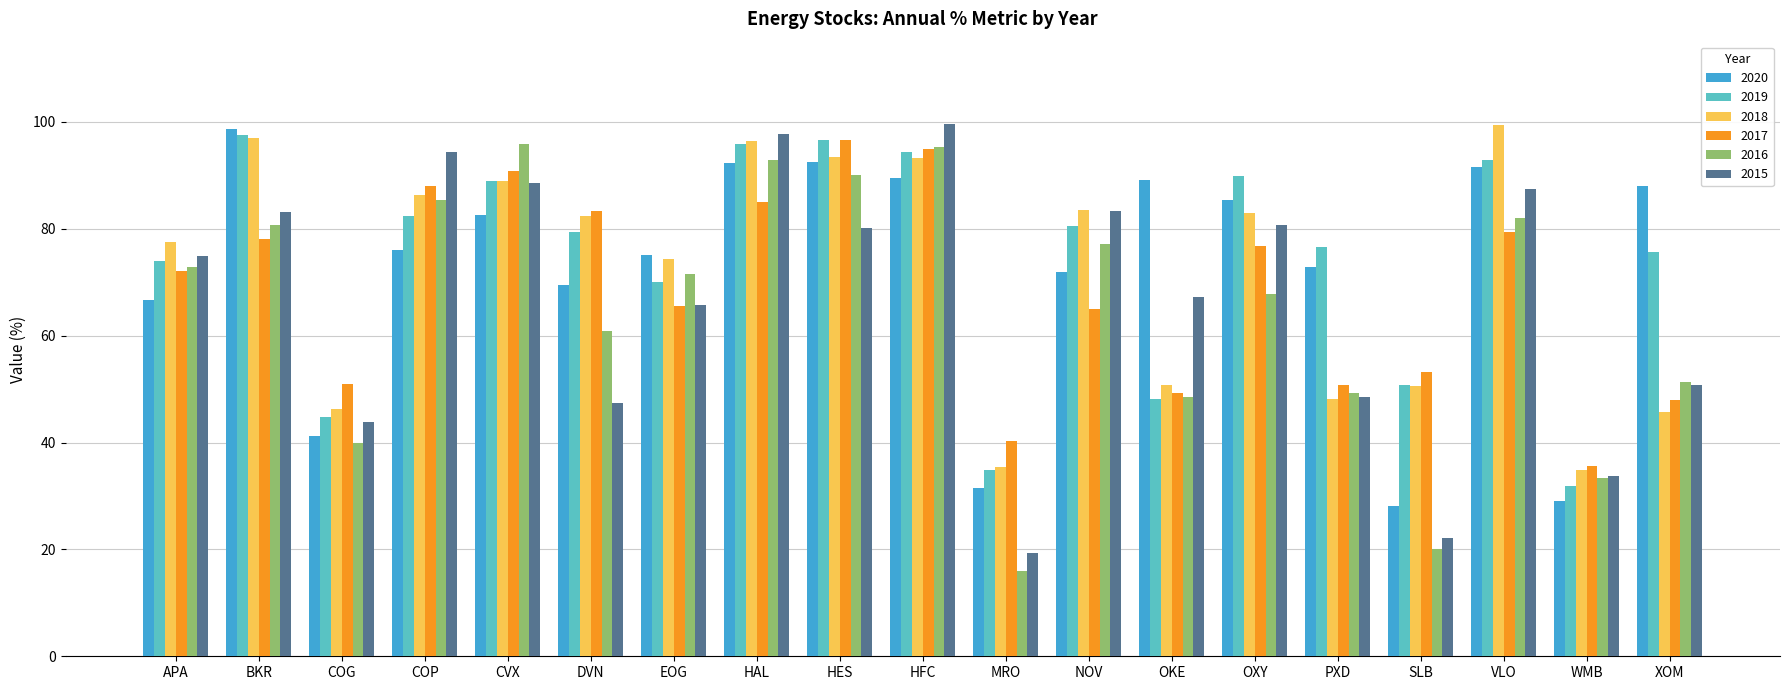

Does the chart contain stacked bars?

No